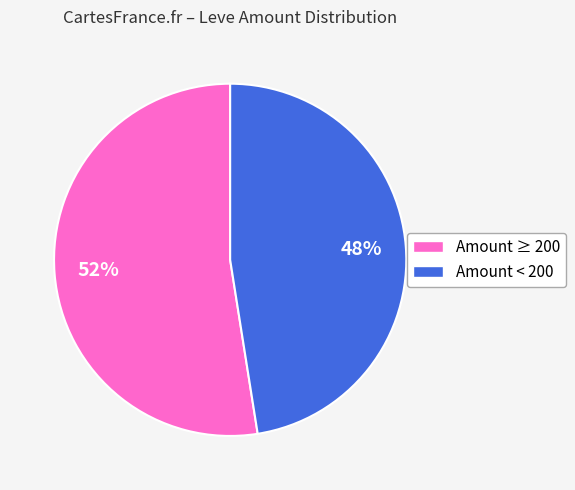

Does any single category account for the majority?

Yes